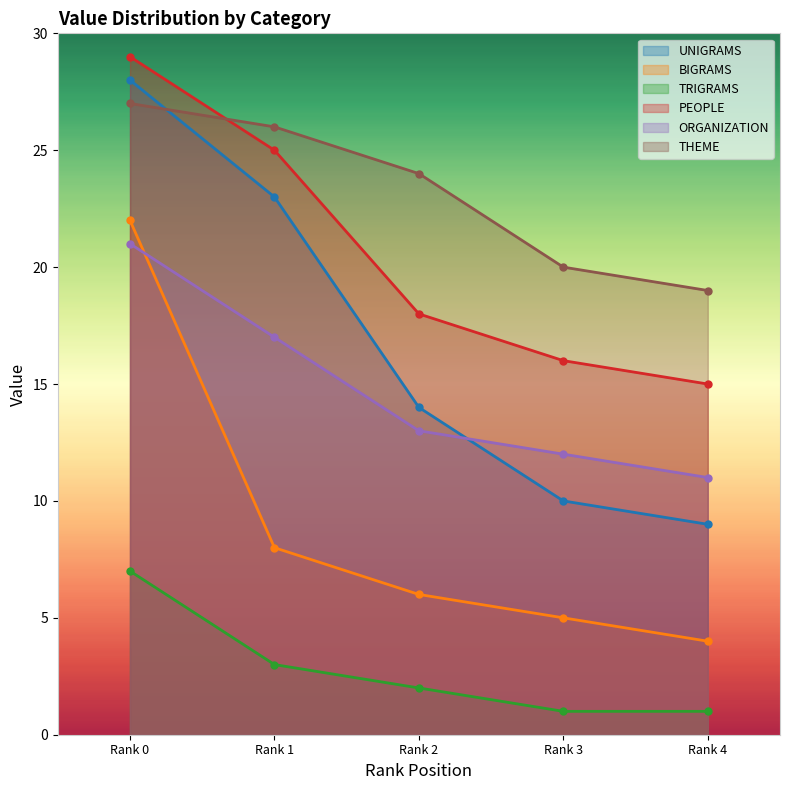

Reading left to right, transcribe all the data shown in this chart.

UNIGRAMS: 28	23	14	10	9
BIGRAMS: 22	8	6	5	4
TRIGRAMS: 7	3	2	1	1
PEOPLE: 29	25	18	16	15
ORGANIZATION: 21	17	13	12	11
THEME: 27	26	24	20	19